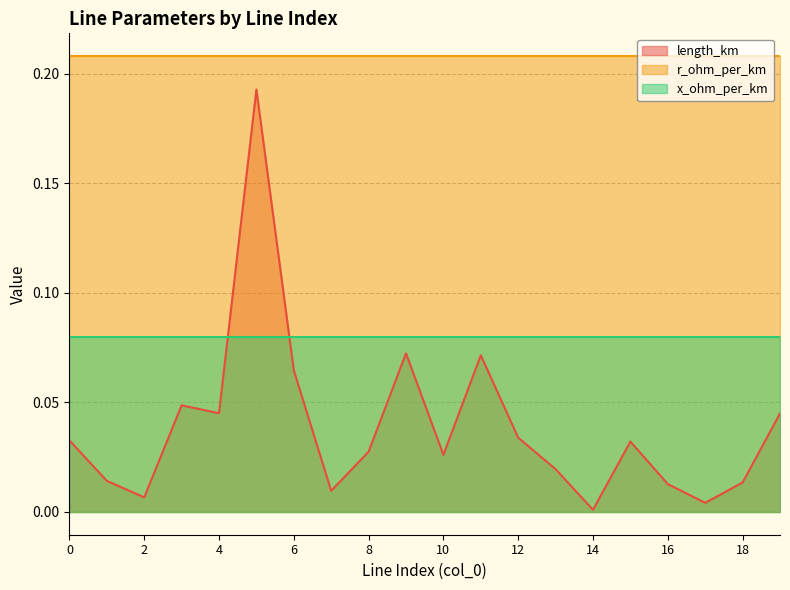

Which has a higher value, 2 or 12?

12